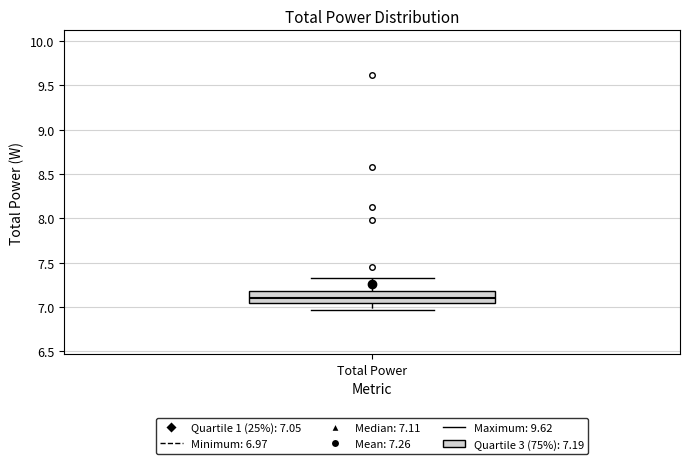

Where does the lower whisker of the box for Total Power end on the y-axis? The values are not printed on the chart, so give them approximately, as read against the axis.

6.95